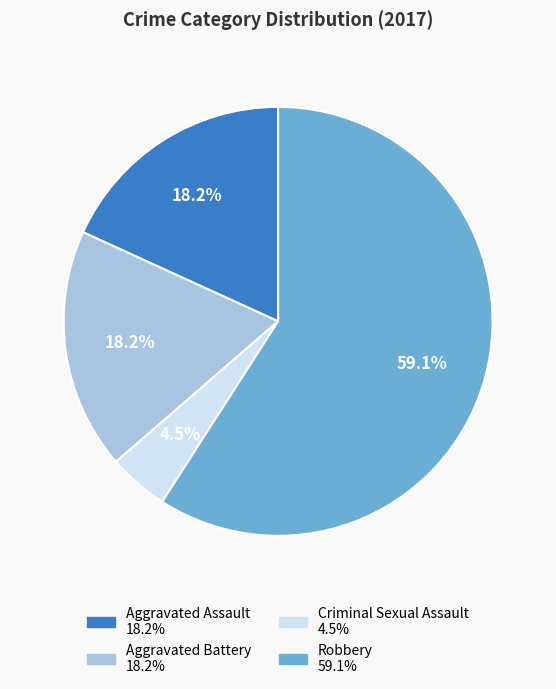

To the nearest percent, what is the combined percentage of Robbery and Criminal Sexual Assault?

64%